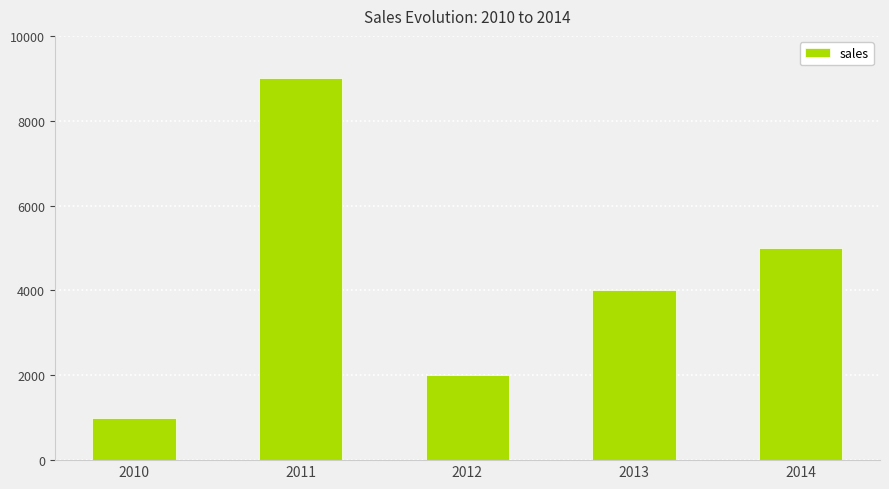

Rank the categories by value from lowest to highest.

2010, 2012, 2013, 2014, 2011